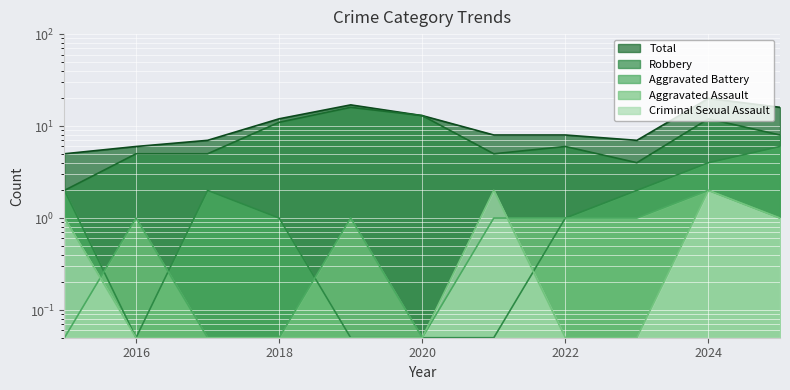

Is it true that Total equals 10.3 at 2025?

False